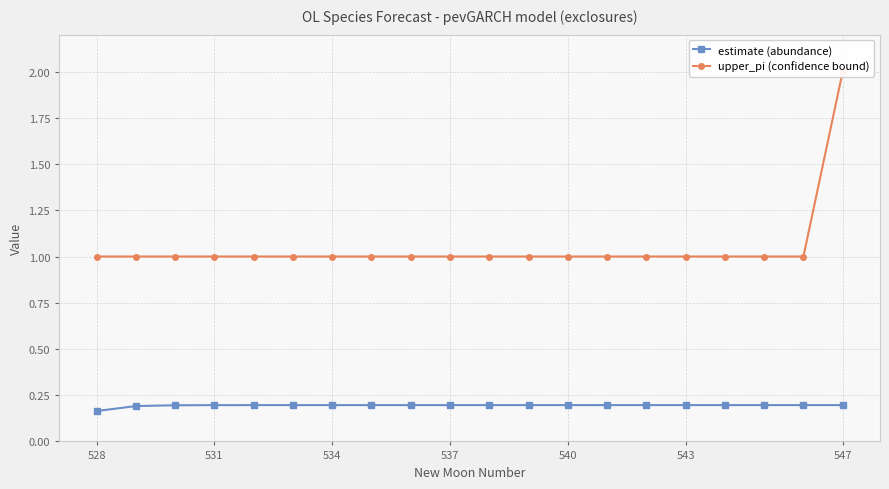

The estimate (abundance) series shows 0.2 at 540. True or false?

True